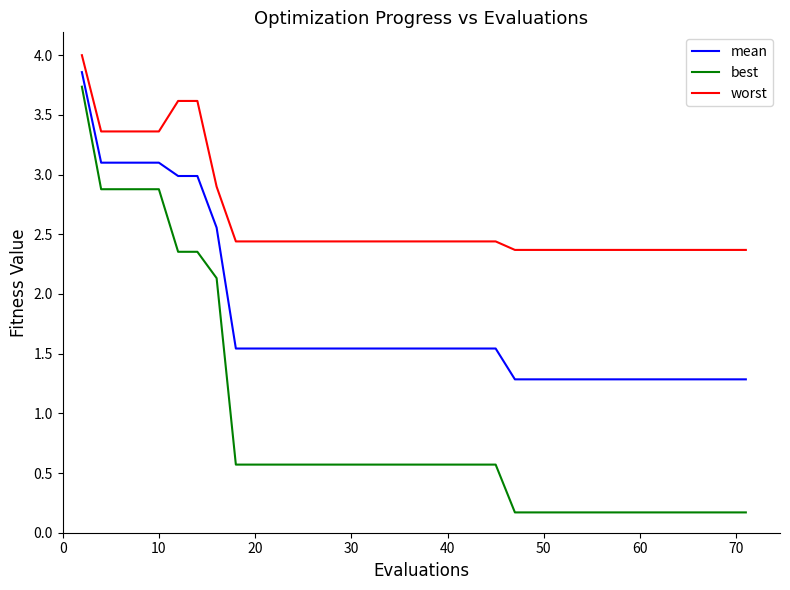

Rank the series by their average value, from lowest to highest.

best, mean, worst